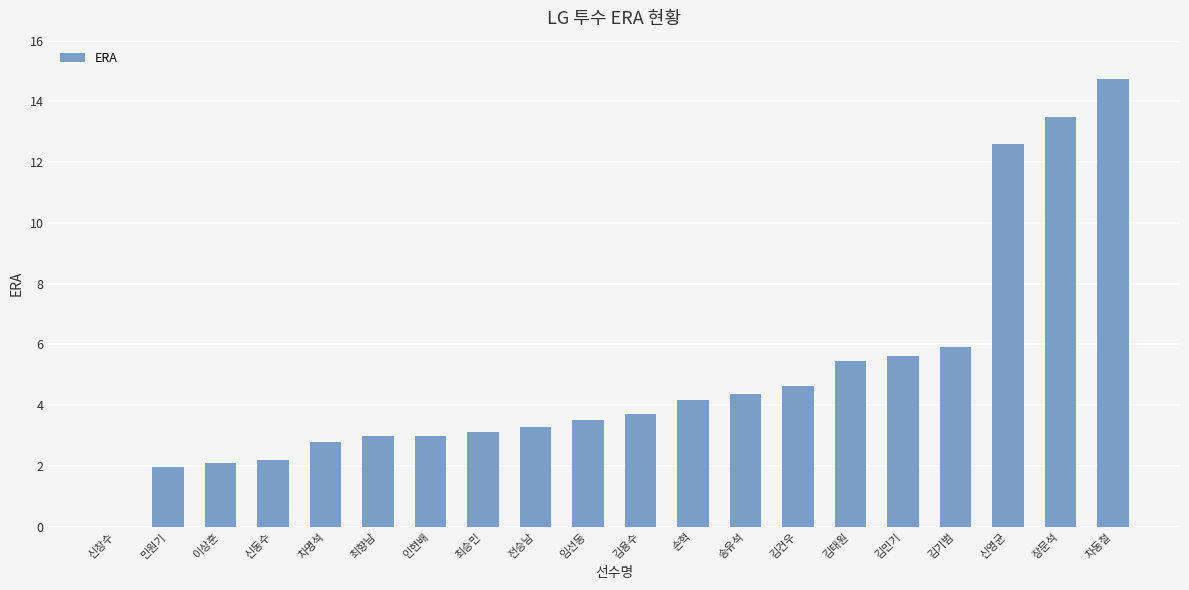

Are the bars grouped side by side (vs. stacked)?

No